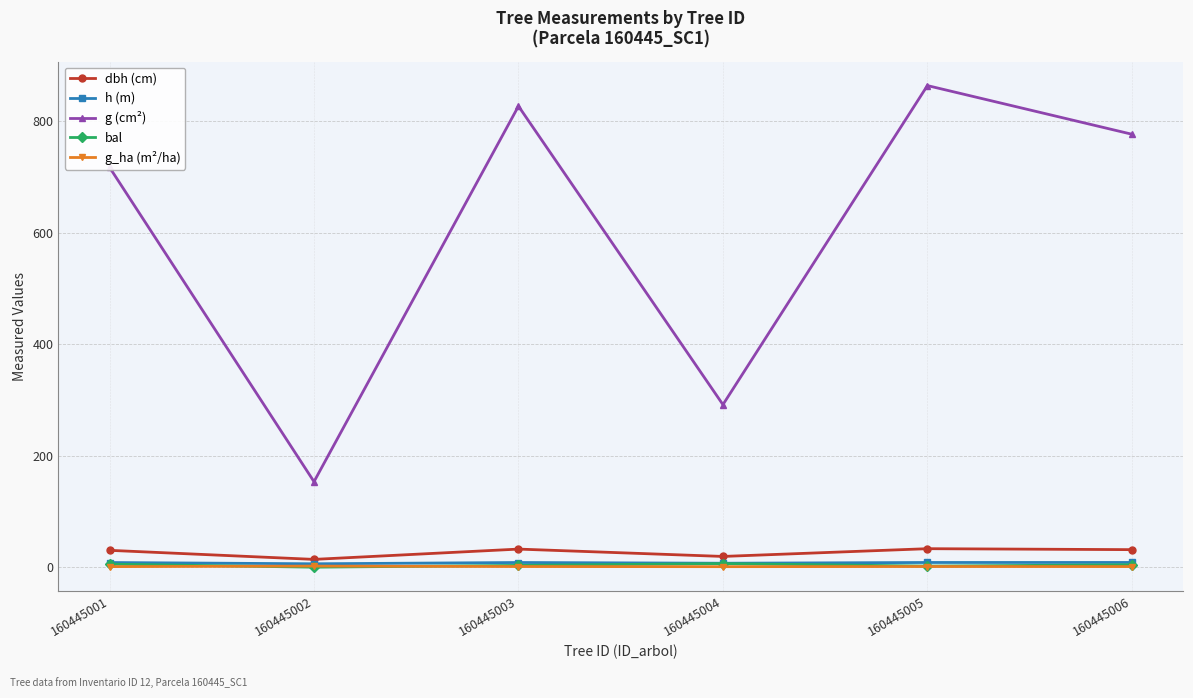

What is the lowest value of the dbh (cm) series?

14.0